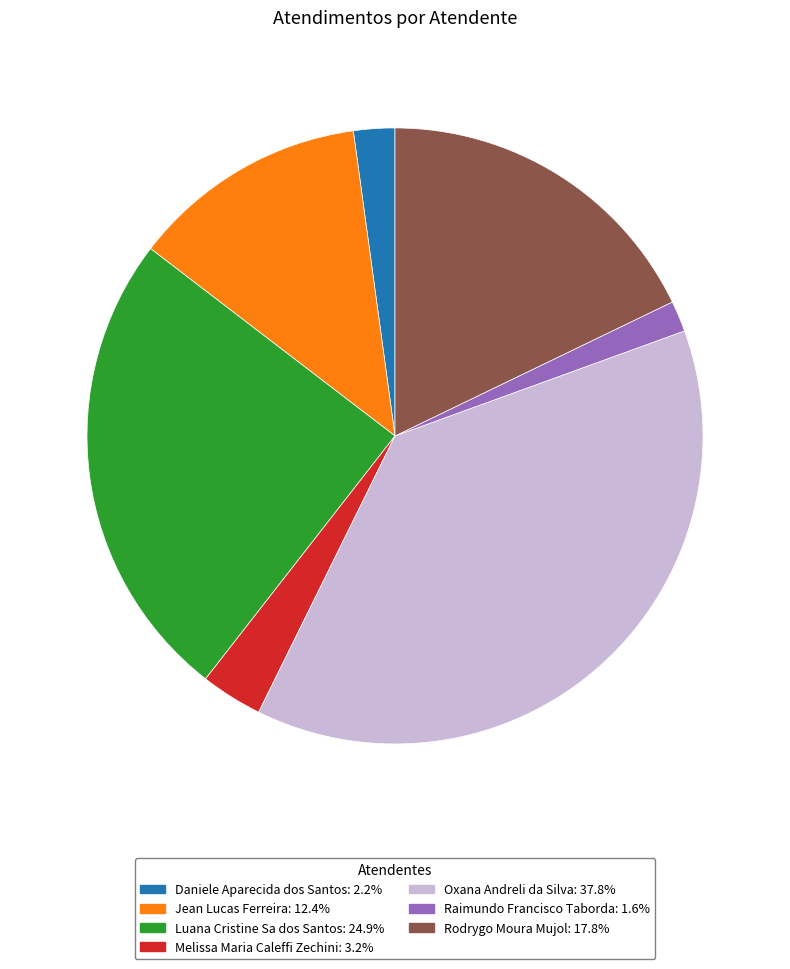

Rank the categories by value from lowest to highest.

Raimundo Francisco Taborda, Daniele Aparecida dos Santos, Melissa Maria Caleffi Zechini, Jean Lucas Ferreira, Rodrygo Moura Mujol, Luana Cristine Sa dos Santos, Oxana Andreli da Silva